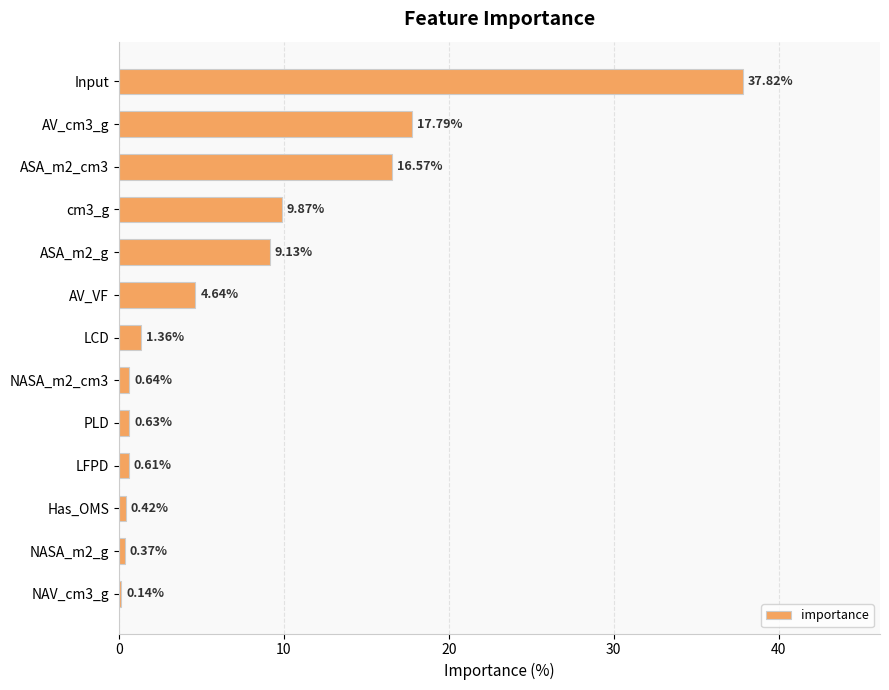

How many data points are above 1?

7